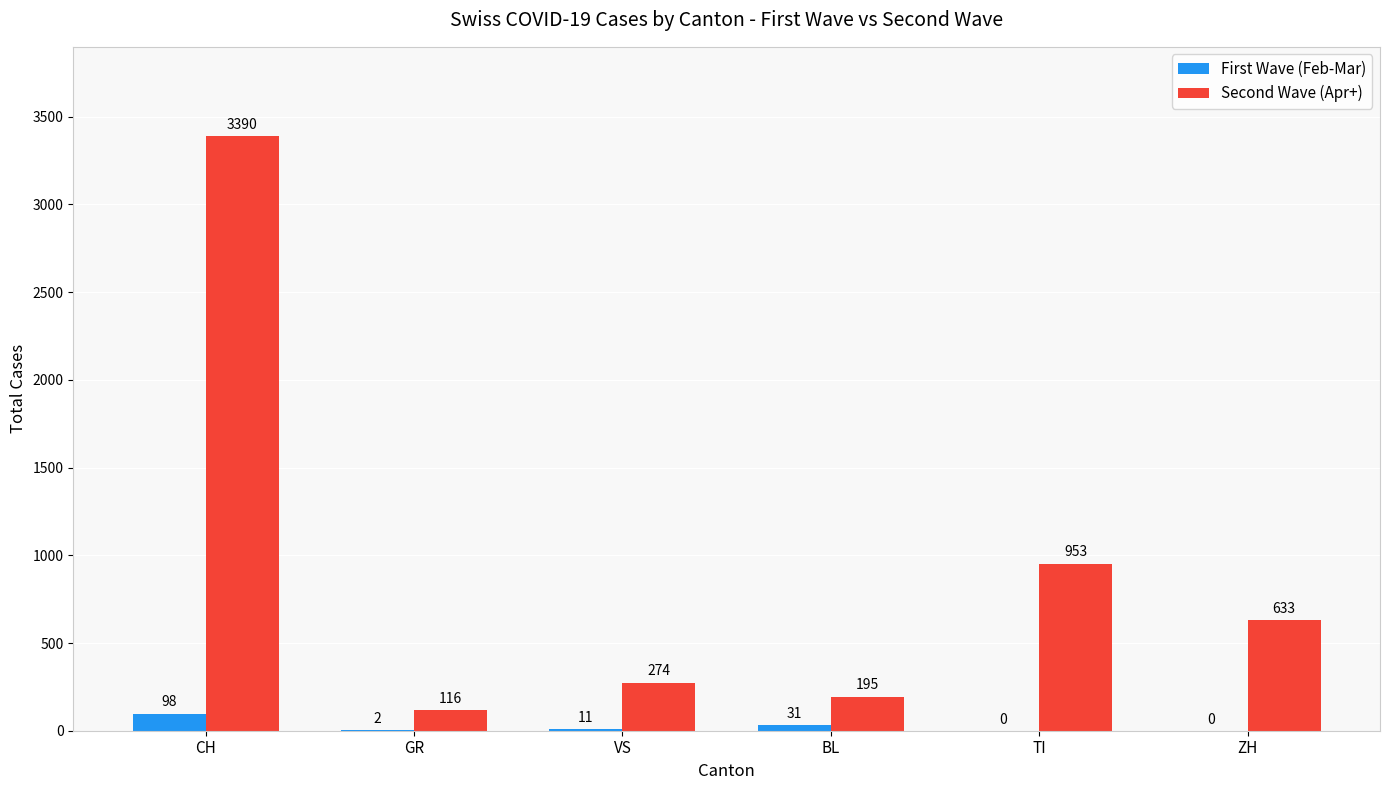

Reading left to right, list all the values displayed in this chart.

First Wave (Feb-Mar): 98	2	11	31	0	0
Second Wave (Apr+): 3390	116	274	195	953	633